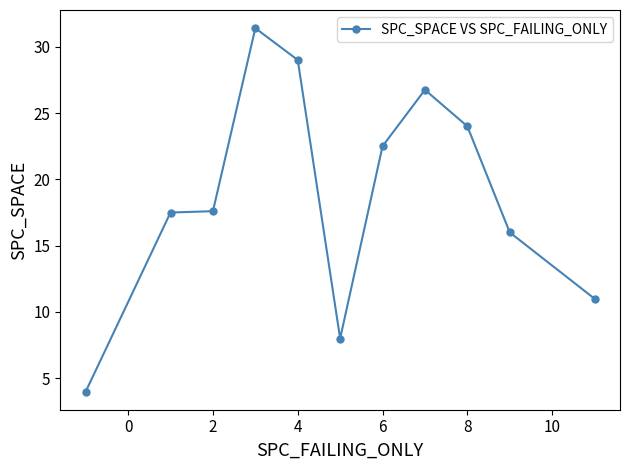

What is the value of the 5th point from the left?

29.0